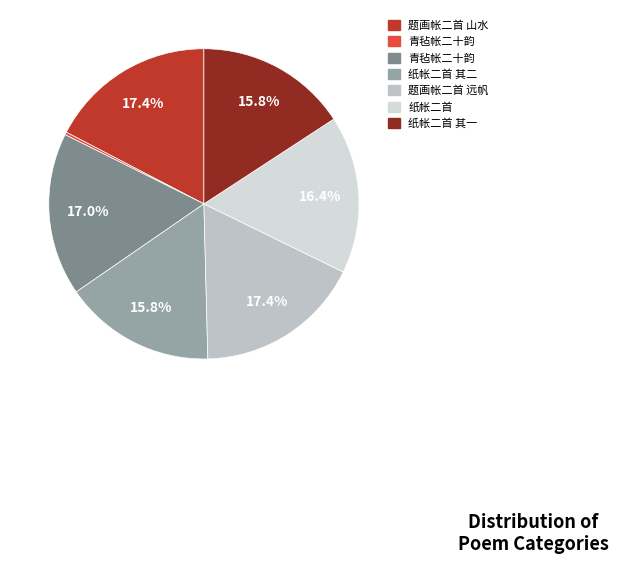

Count the number of slices in the pie.

7